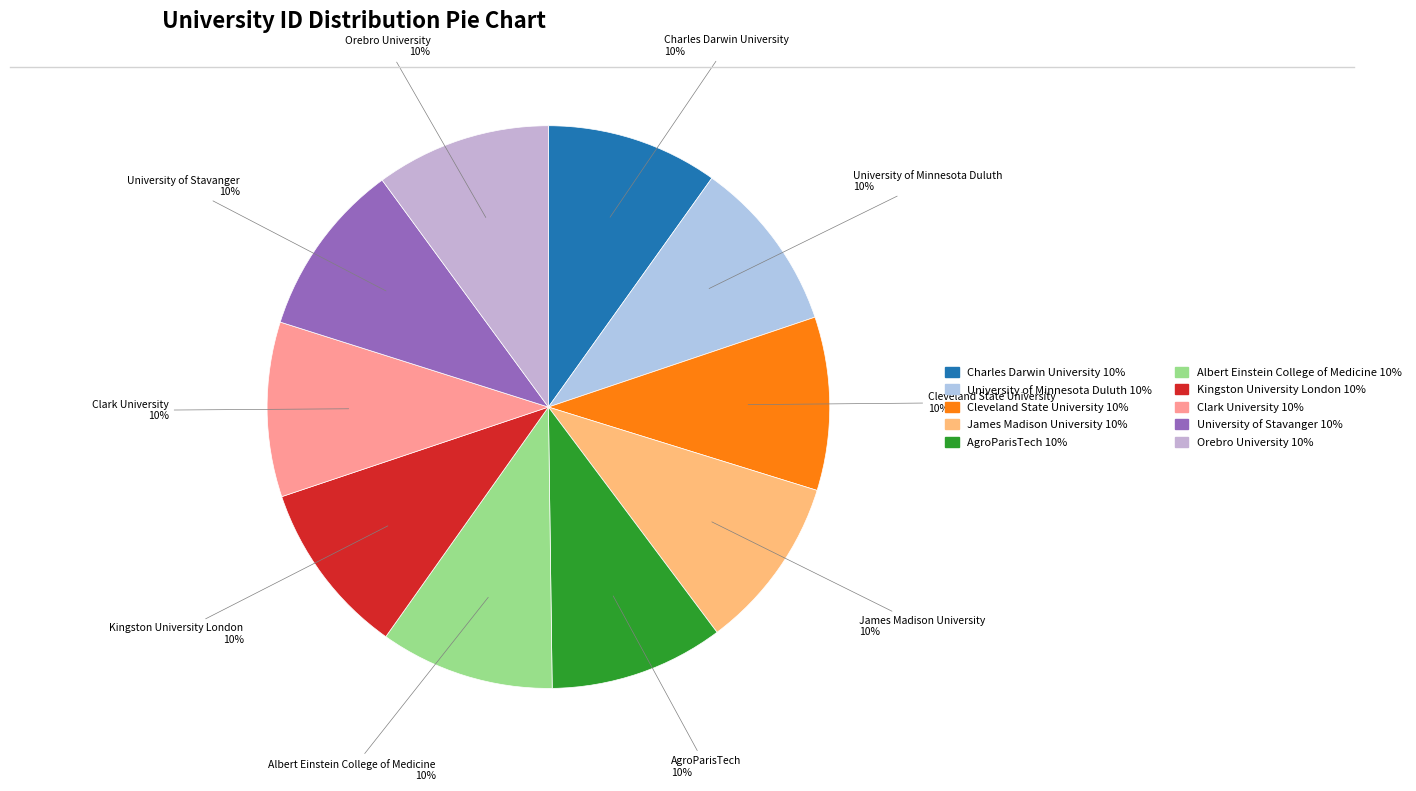

What percentage is the Clark University slice, to the nearest percent?

10%